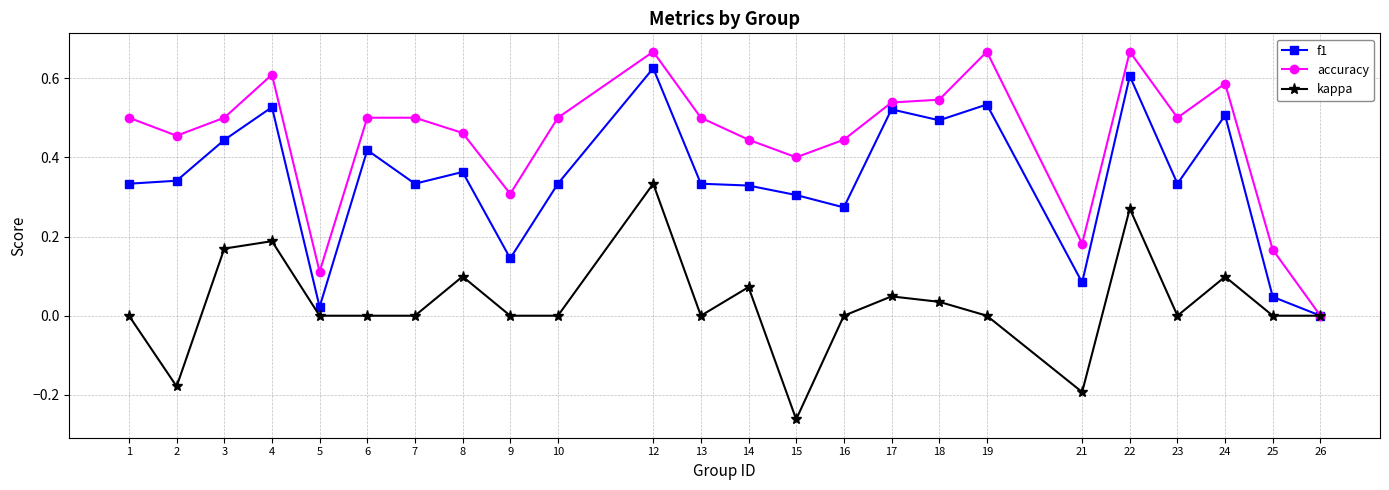

Between 14 and 18, which series saw the biggest shift?

f1